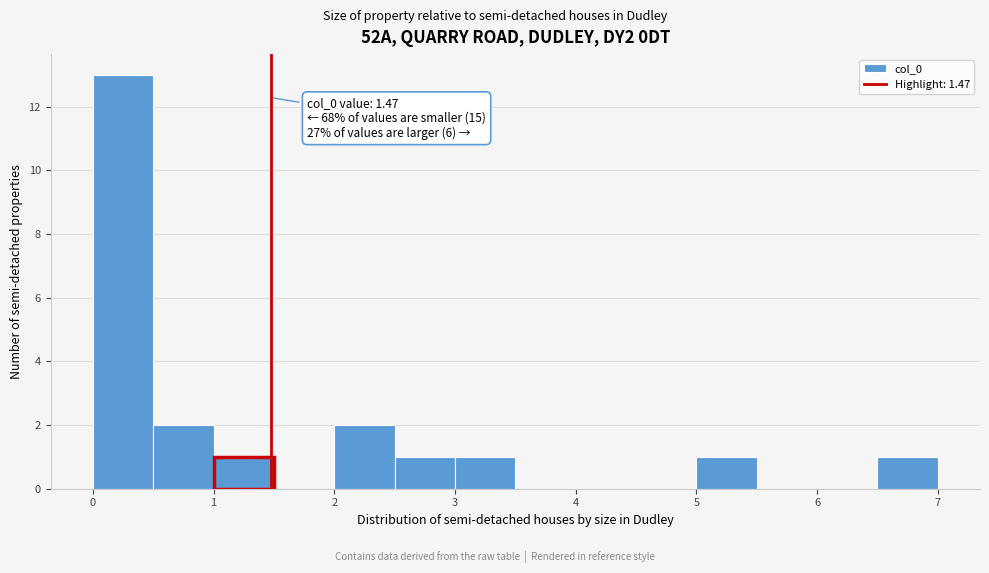

Over which range of the x-axis is the bar tallest?

0.0 to 0.5